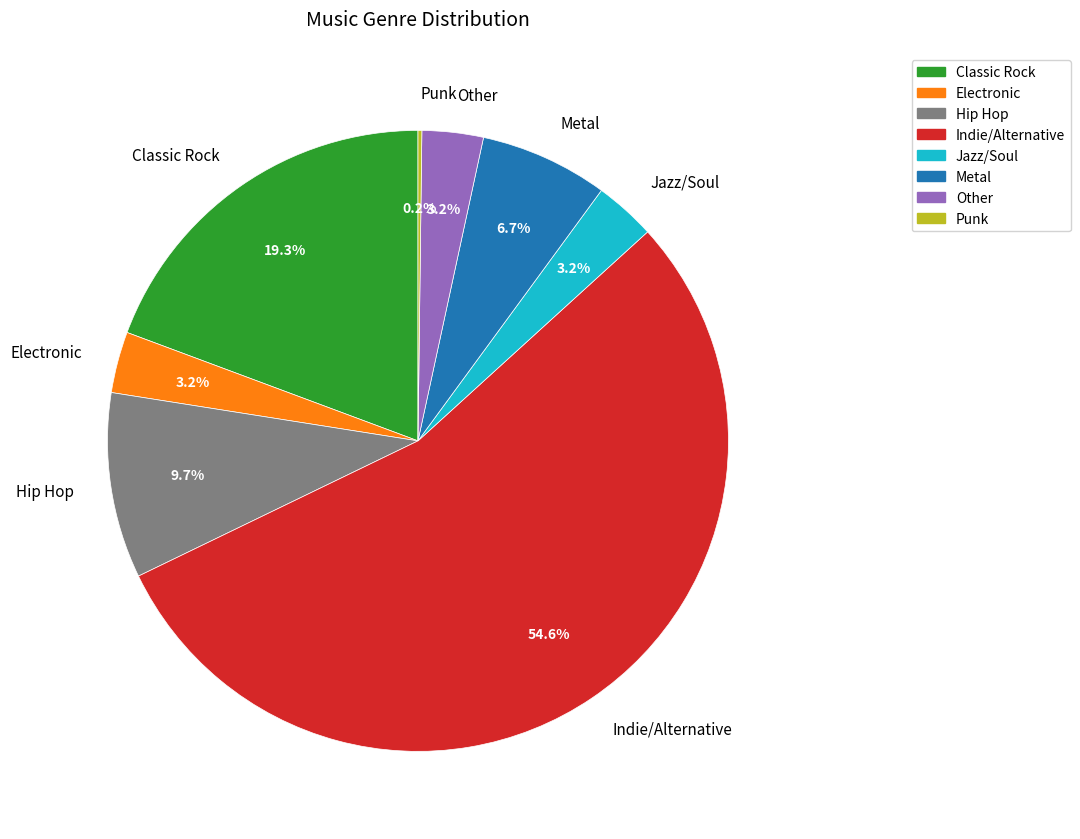

Does any single category account for the majority?

Yes